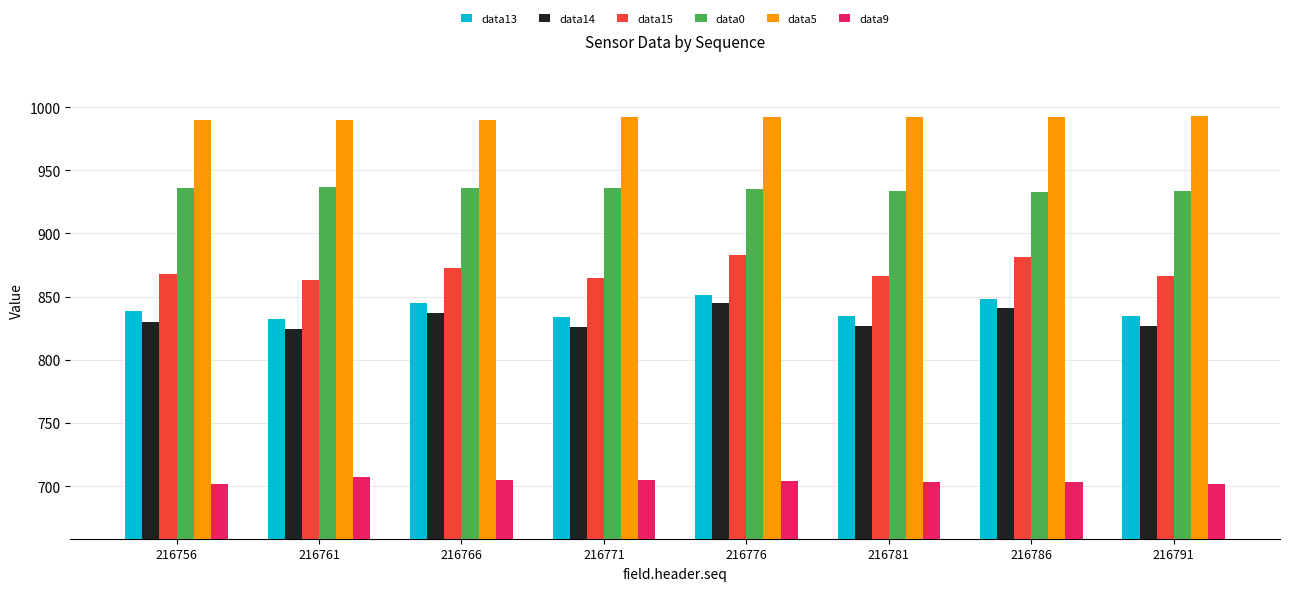

The data14 series shows 830 at 216756. True or false?

True